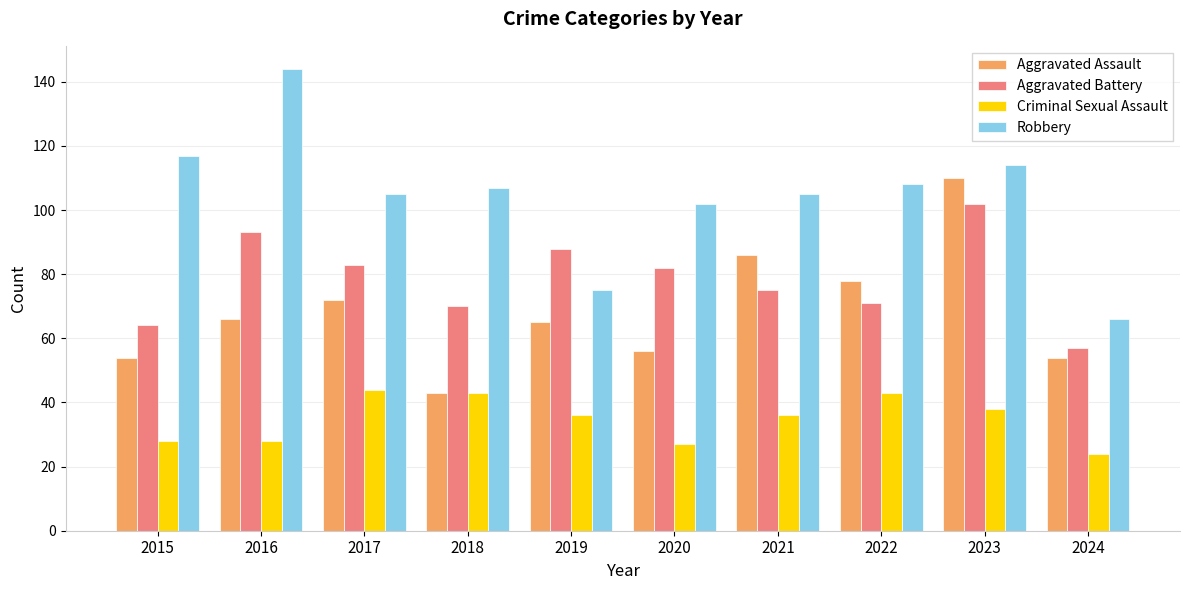

Reading left to right, list all the values displayed in this chart.

Aggravated Assault: 54	66	72	43	65	56	86	78	110	54
Aggravated Battery: 64	93	83	70	88	82	75	71	102	57
Criminal Sexual Assault: 28	28	44	43	36	27	36	43	38	24
Robbery: 117	144	105	107	75	102	105	108	114	66